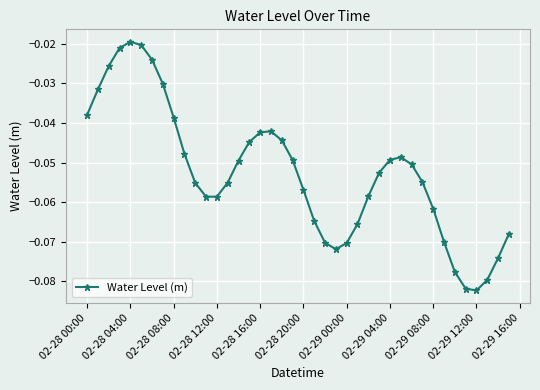

True or false: there are more than 1 points higher than both neighbors.

True